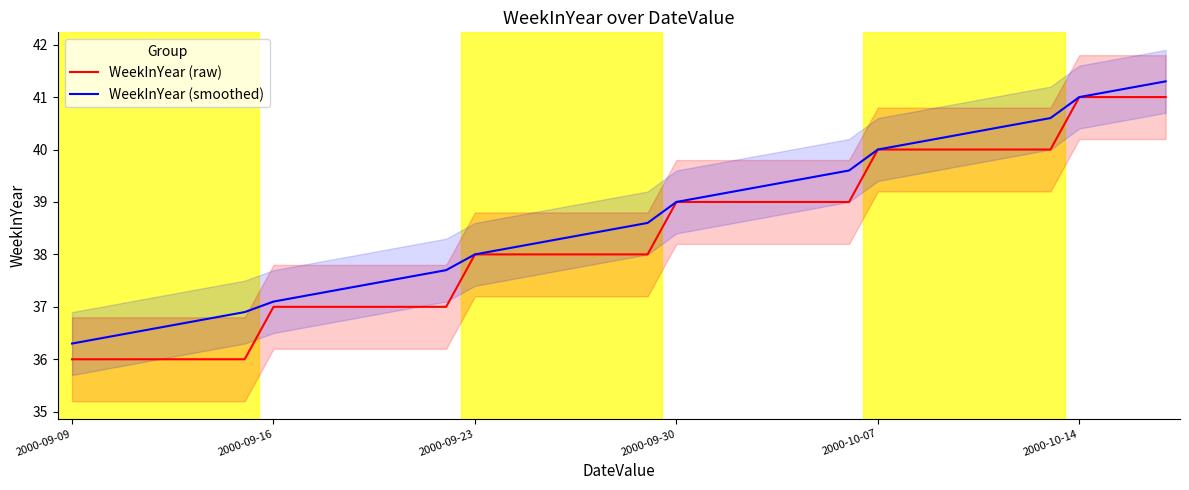

True or false: WeekInYear (smoothed) and WeekInYear (raw) cross at least once.

False